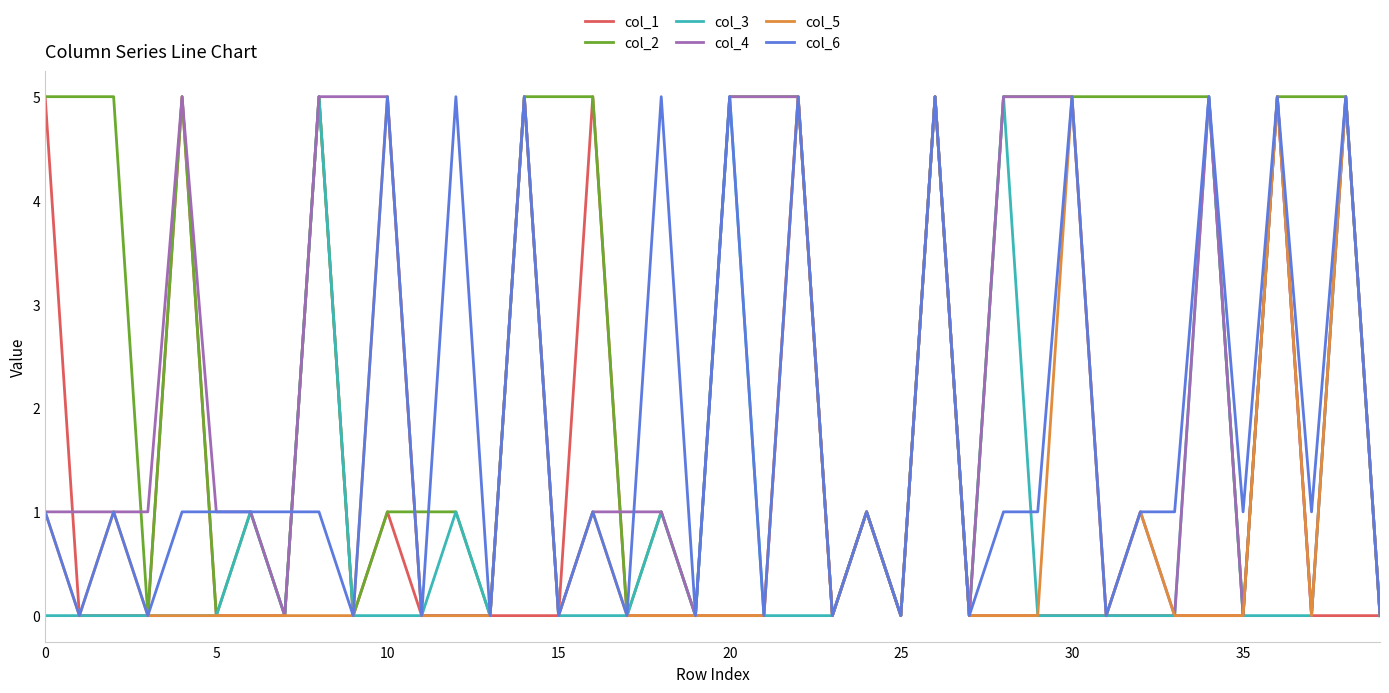

Which series has the largest total across all categories?

col_2